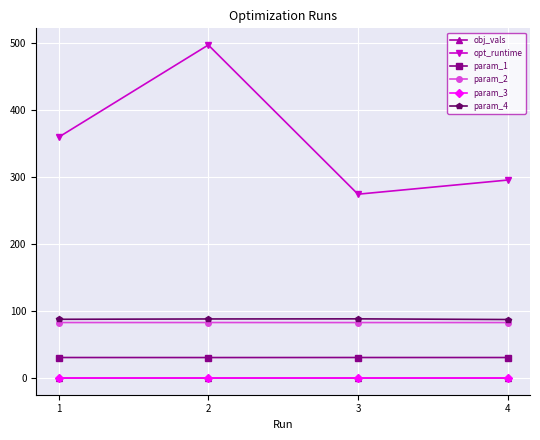

What is the difference between the param_4 values at 2 and 3?

0.2